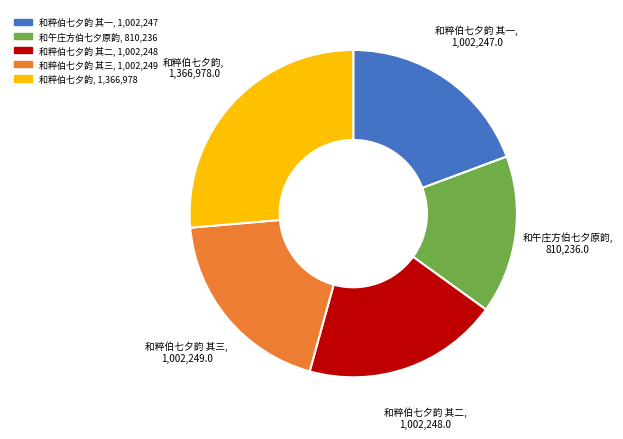

Count the number of slices in the pie.

5